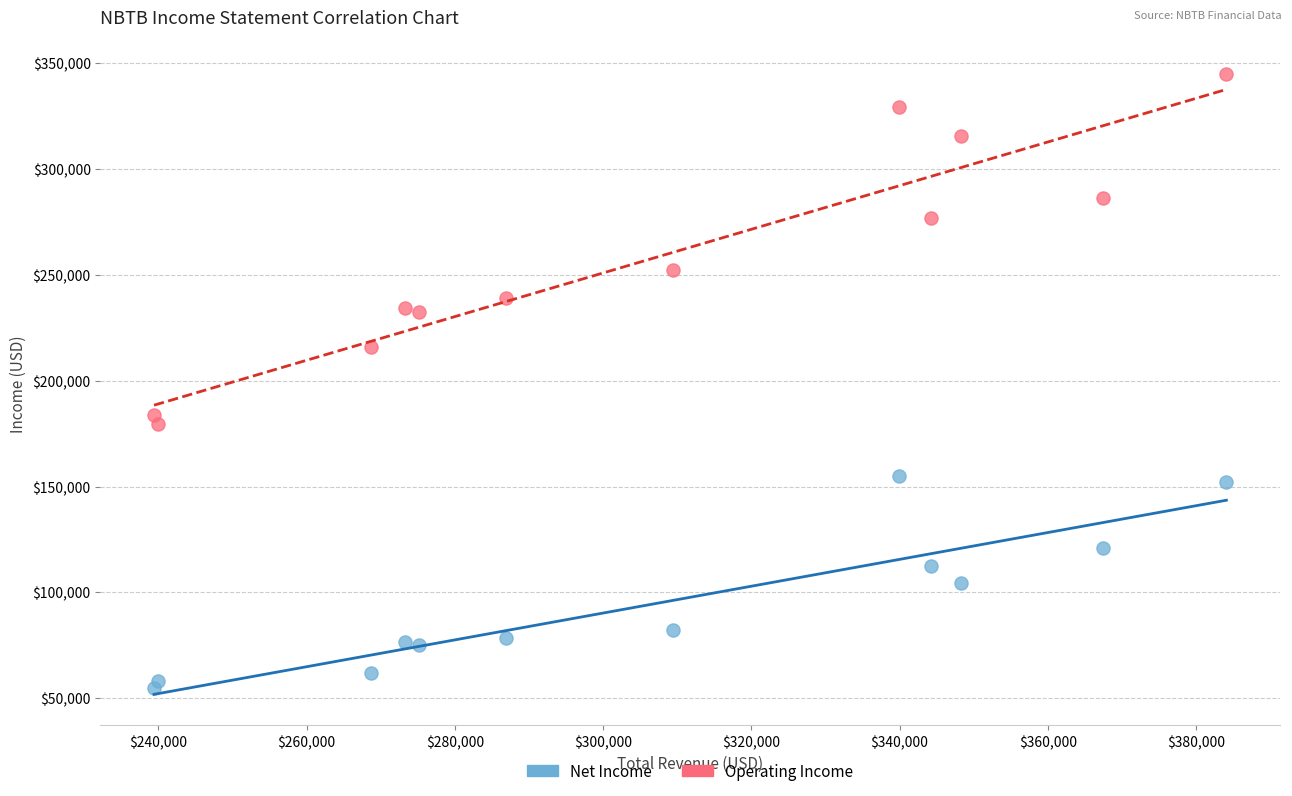

Across all data points, what is the range of X values (max minus min)?

144700